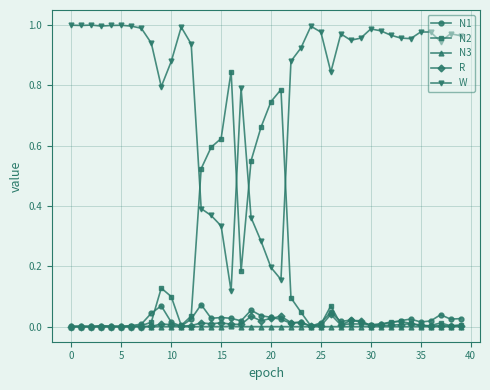

True or false: W and N1 intersect in this chart.

False